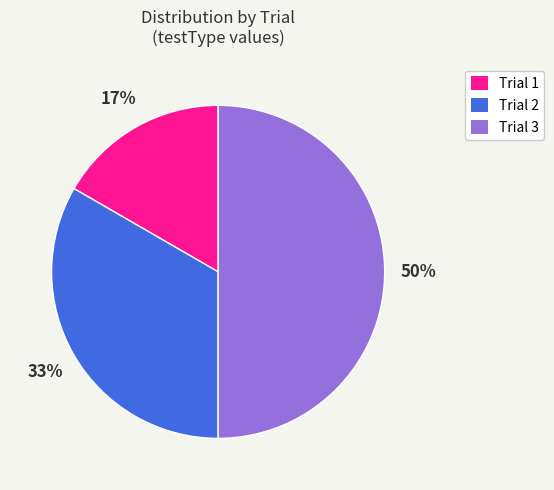

What is the ratio of the value at Trial 1 to the value at Trial 2?

0.5